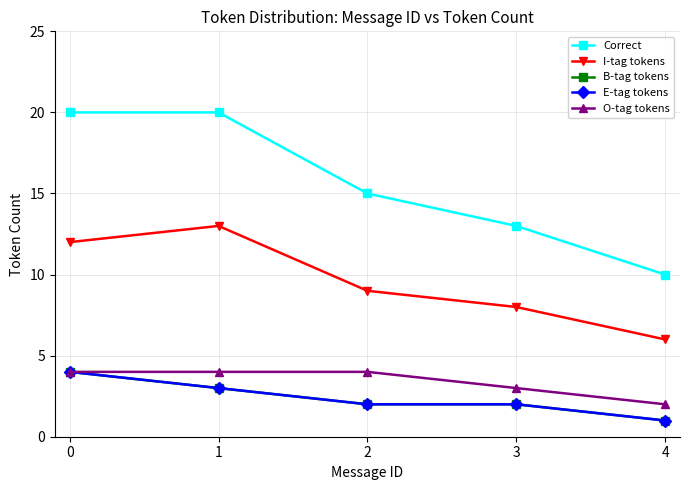

Which has a higher value, 2 or 4?

2